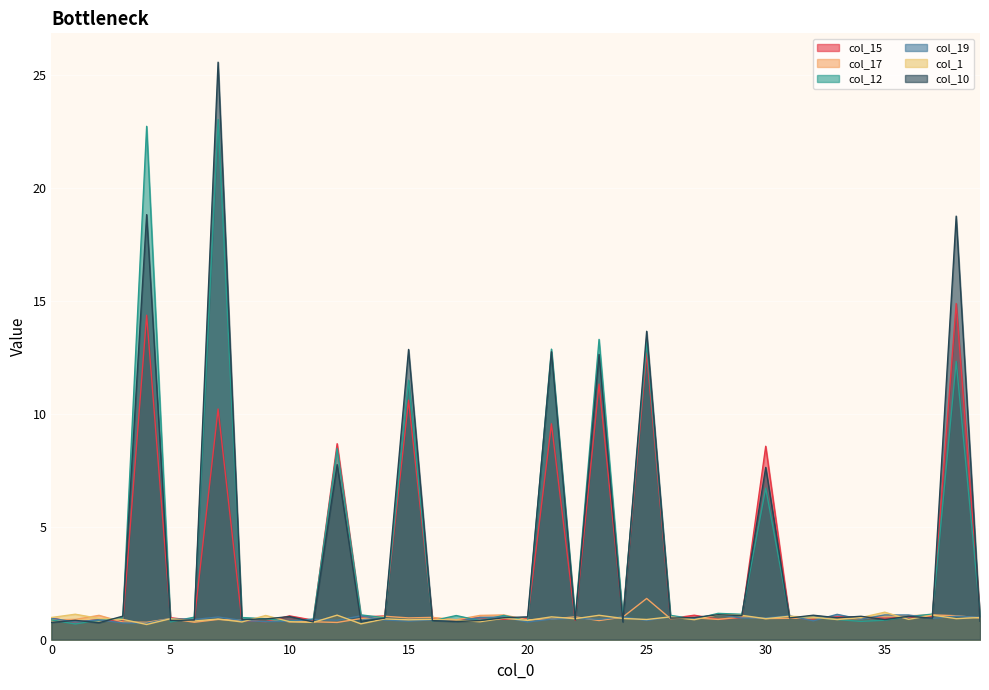

What is the difference between the maximum and minimum values in the col_19 series?

0.4